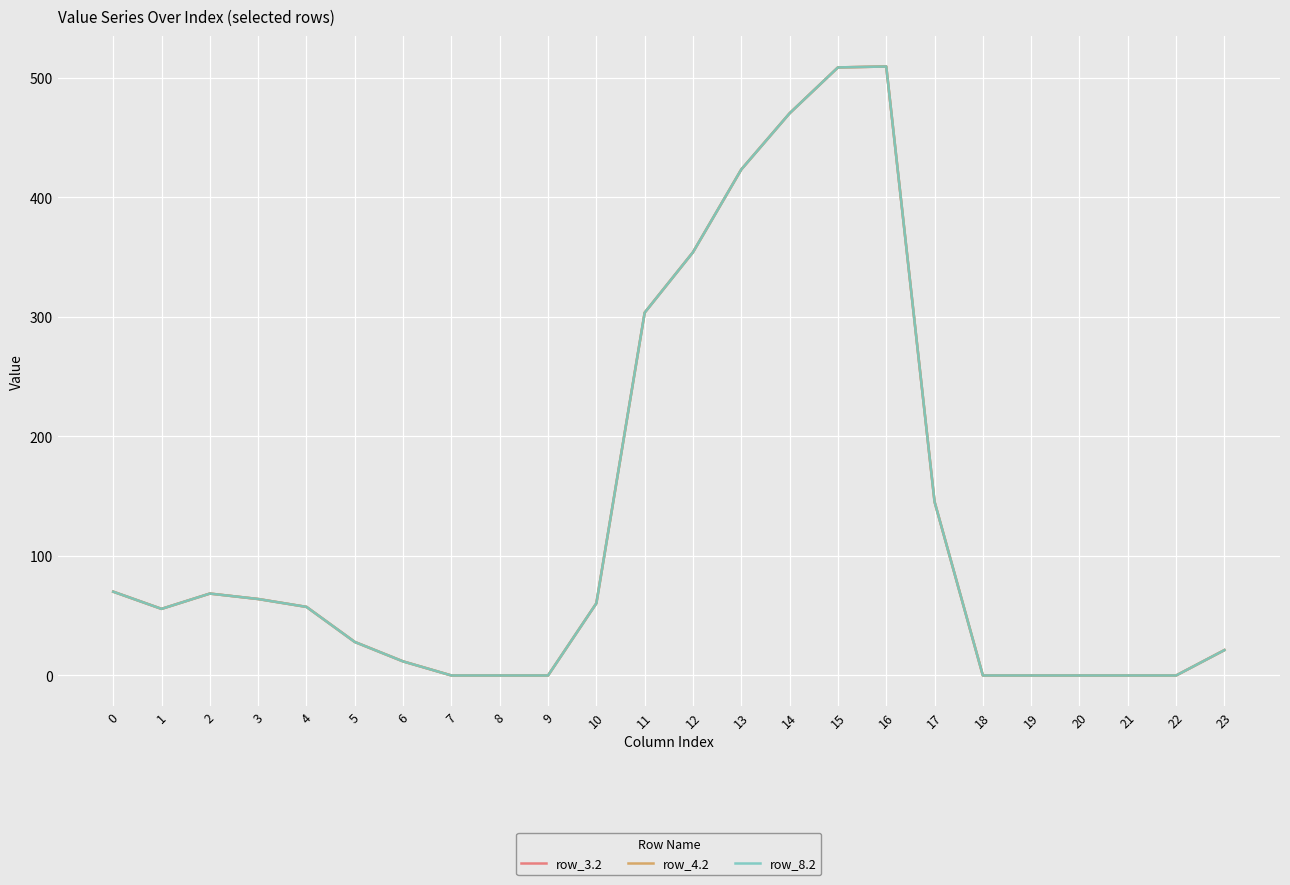

Where is the first local minimum for row_3.2?

1